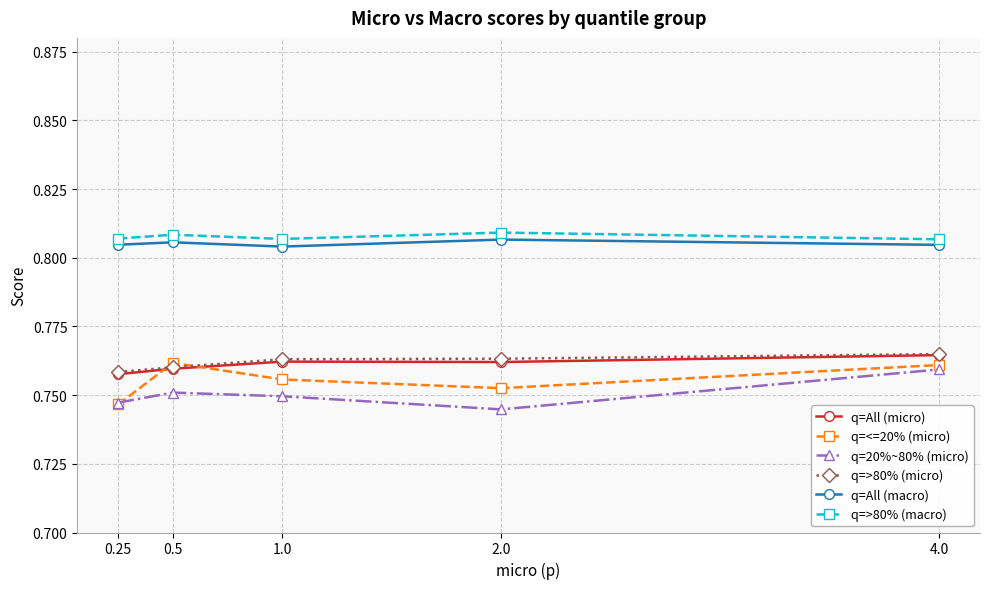

The q=>80% (macro) series shows 1.2 at 0.25. True or false?

False